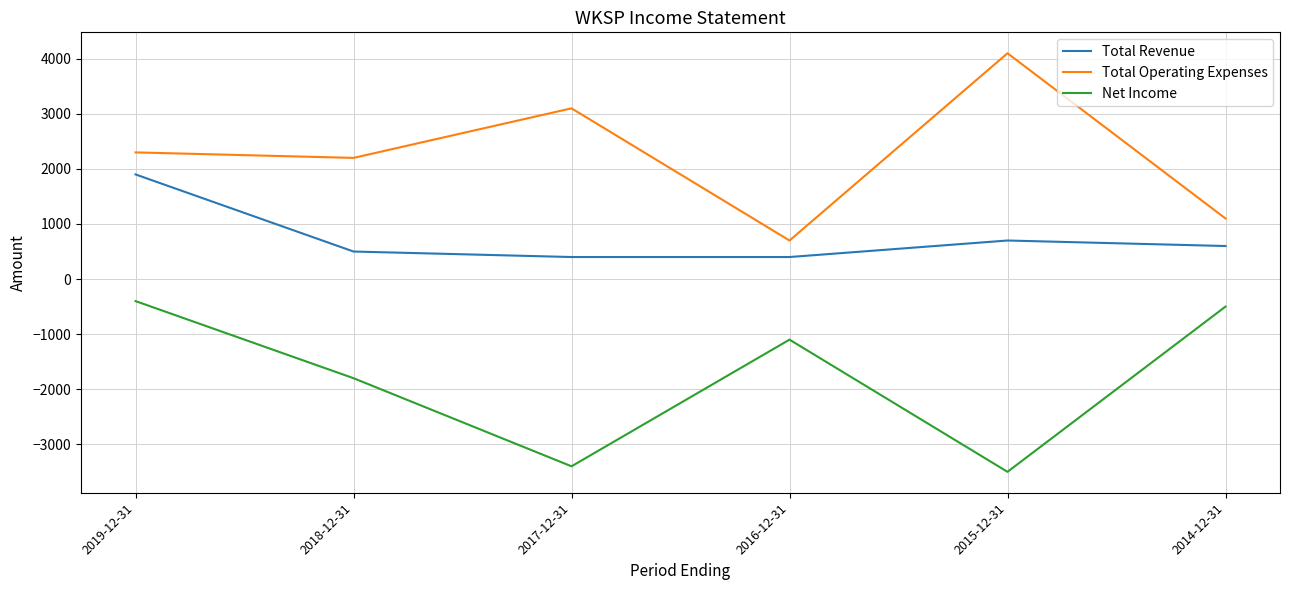

What is the maximum value shown in the chart?

4100